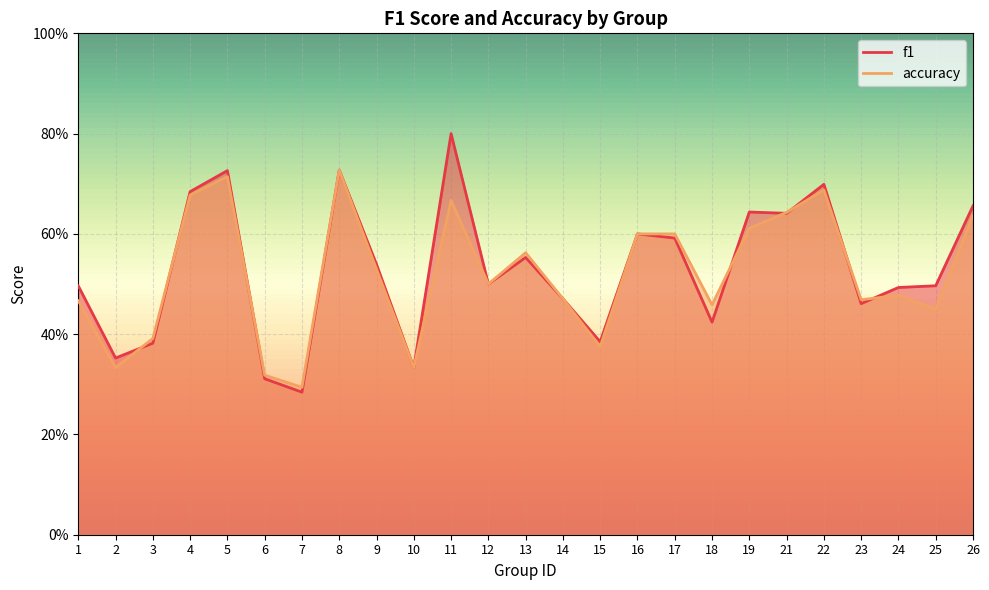

How many accuracy values are between 0 and 1?

25